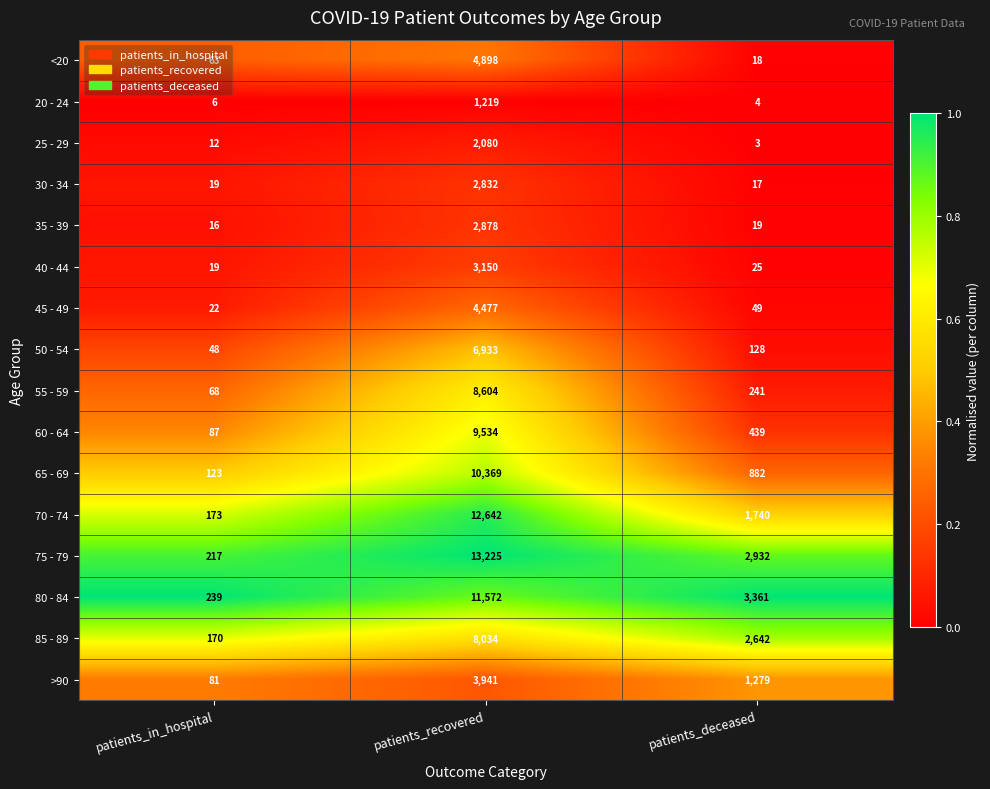

Is it true that >90 equals 1279 at patients_deceased?

True